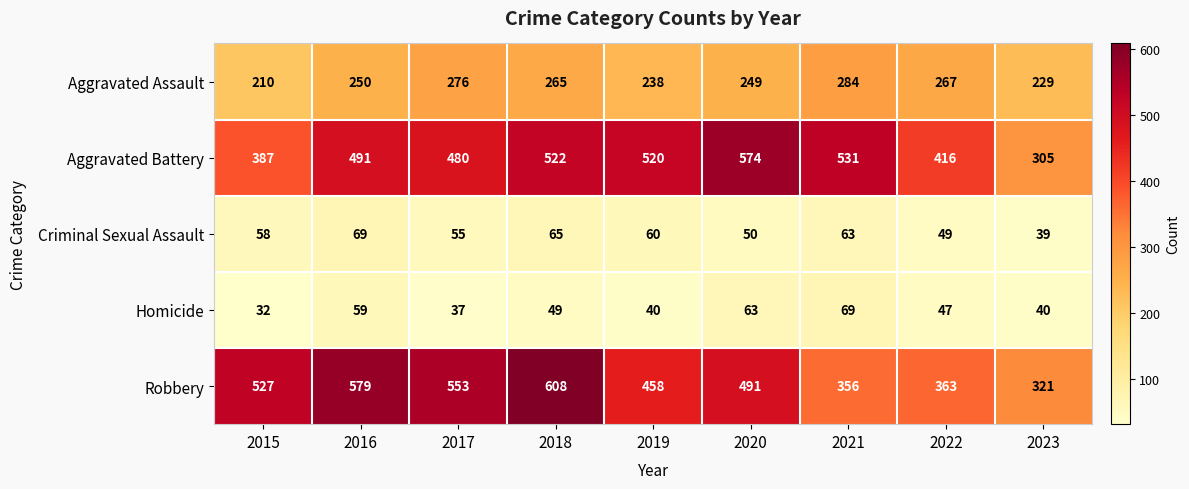

Between 2015 and 2017, which series saw the biggest shift?

Aggravated Battery